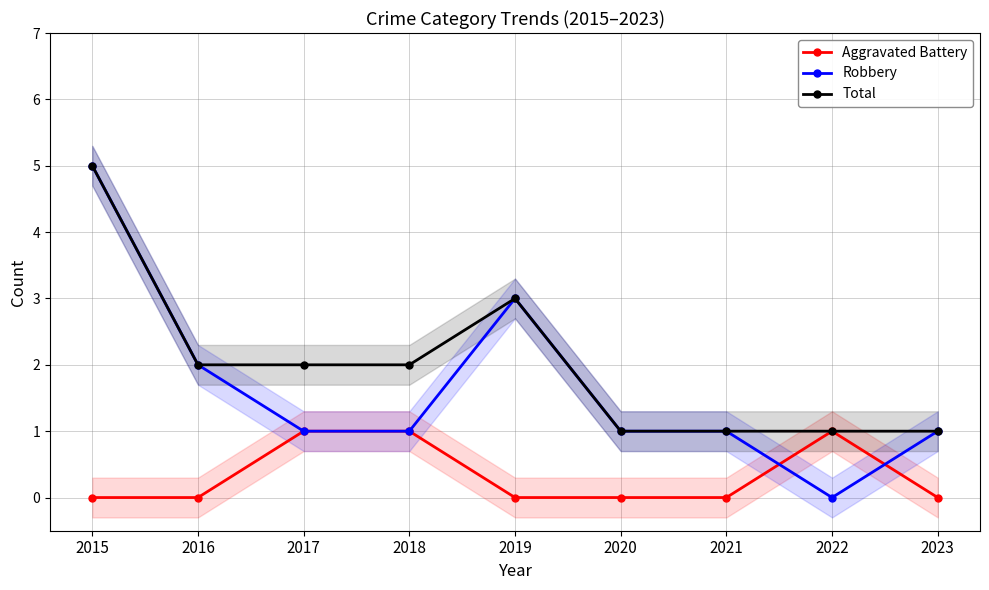

Is it true that Robbery equals 0 at 2023?

False